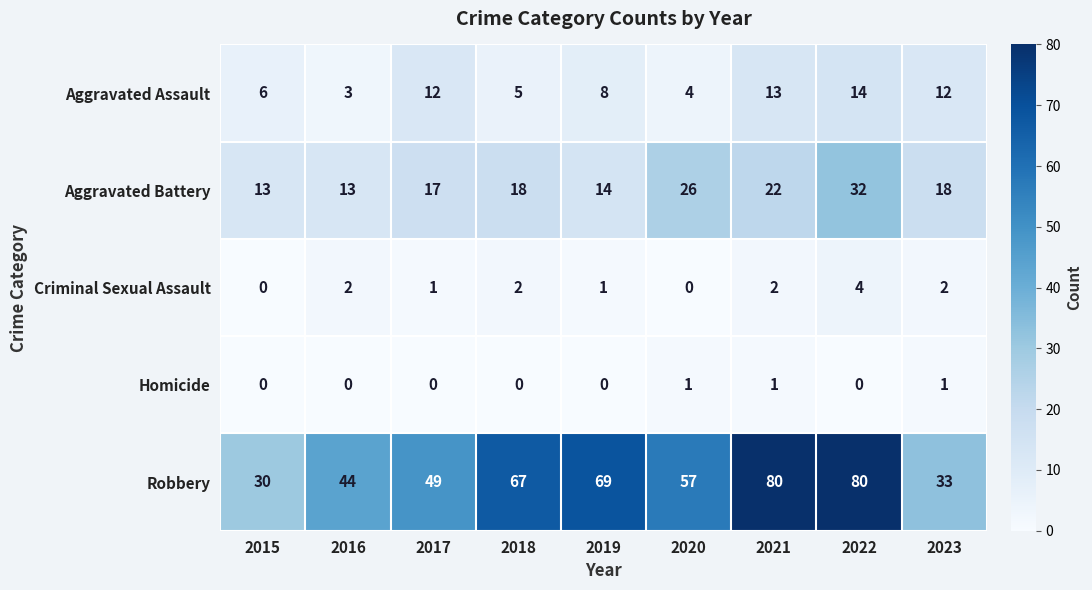

What is the difference between the maximum and second lowest values in the Robbery series?

47